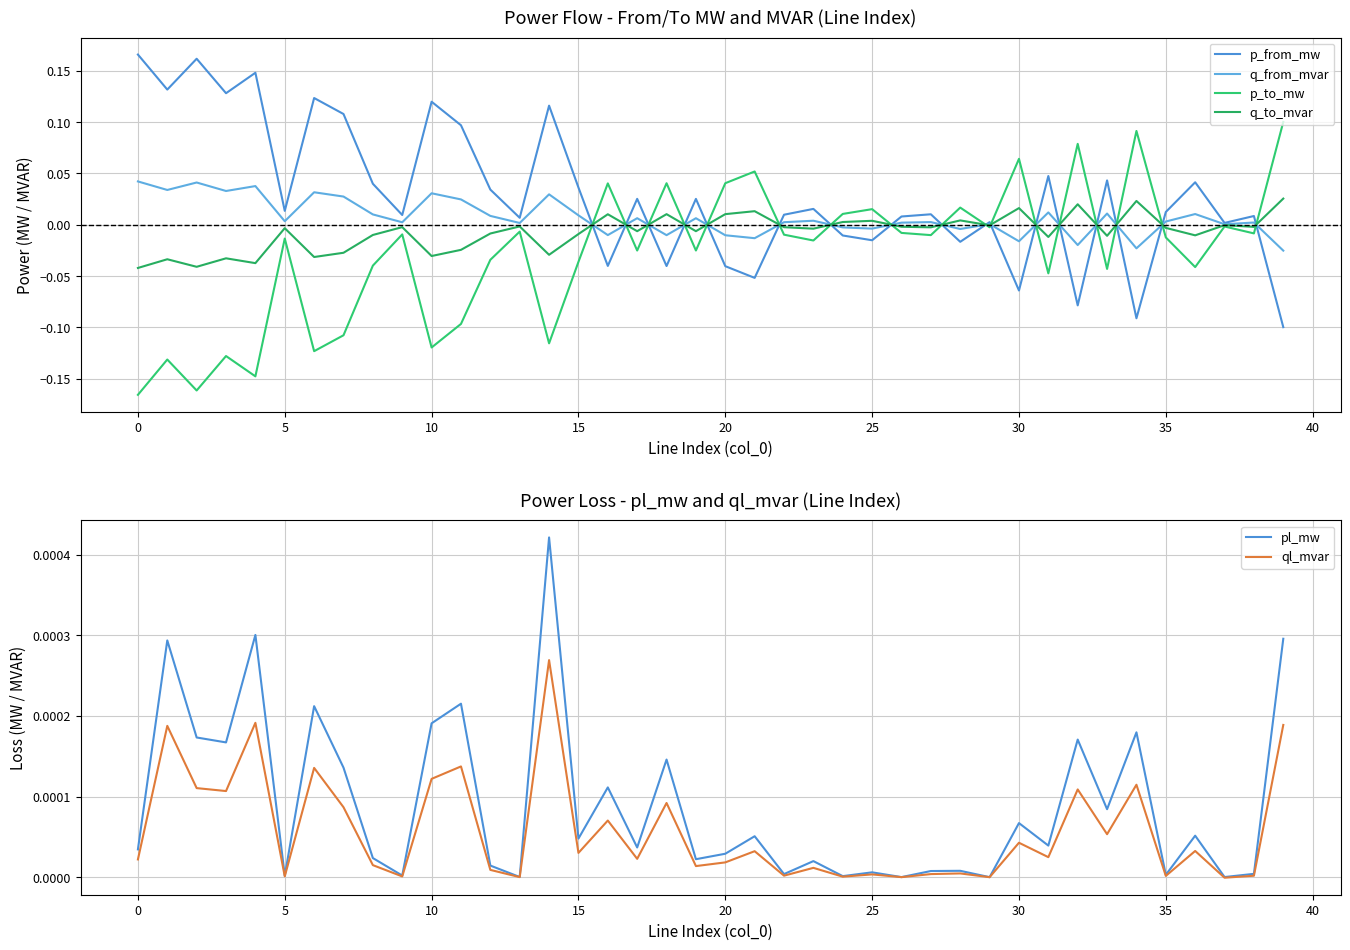

Between which two adjacent categories do pl_mw and p_to_mw first intersect?

15 and 16